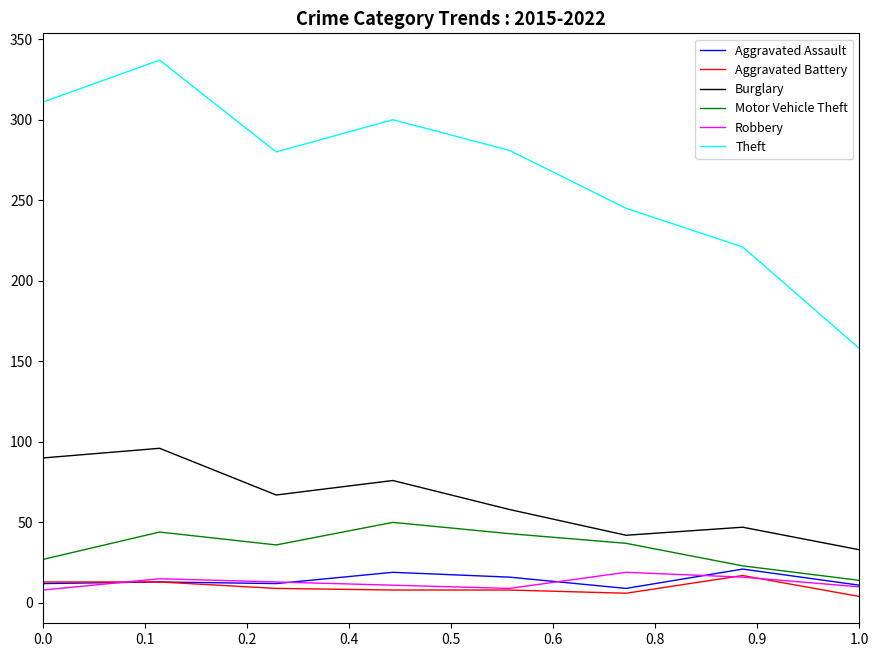

True or false: Burglary and Robbery intersect in this chart.

False